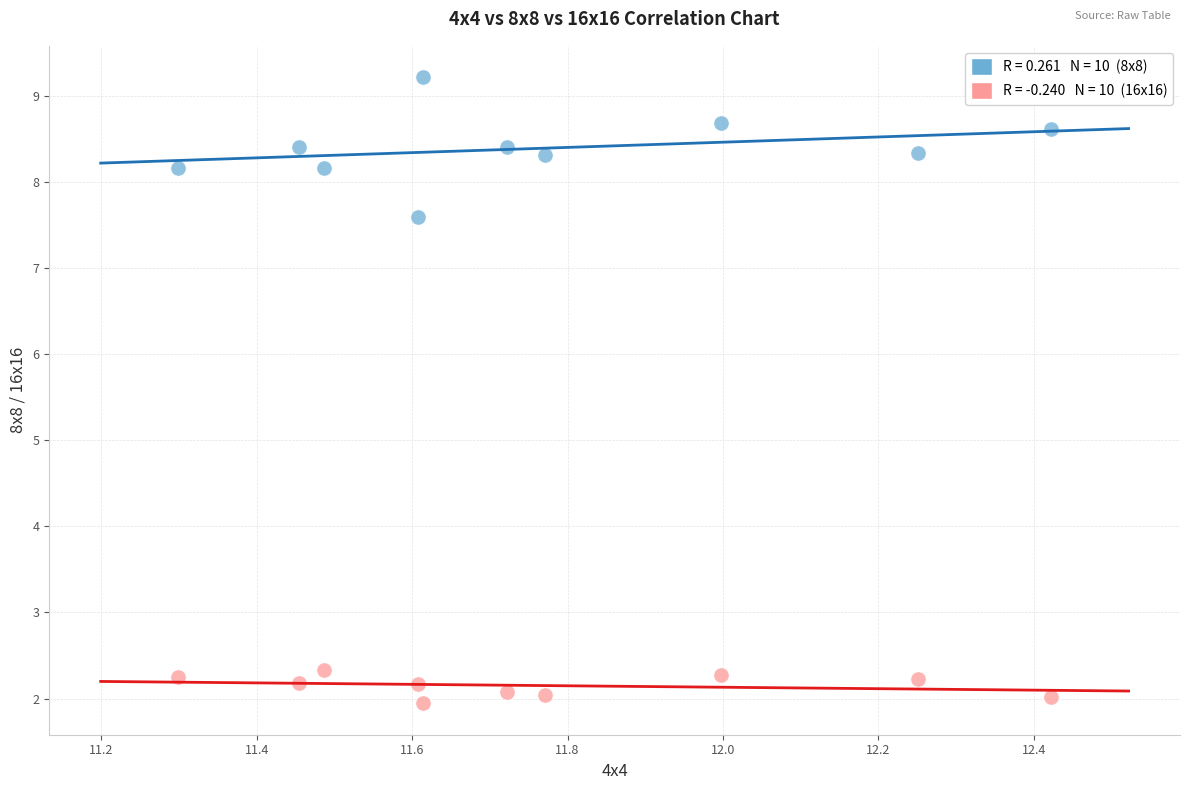

Across all data points, what is the range of Y values (max minus min)?

7.3